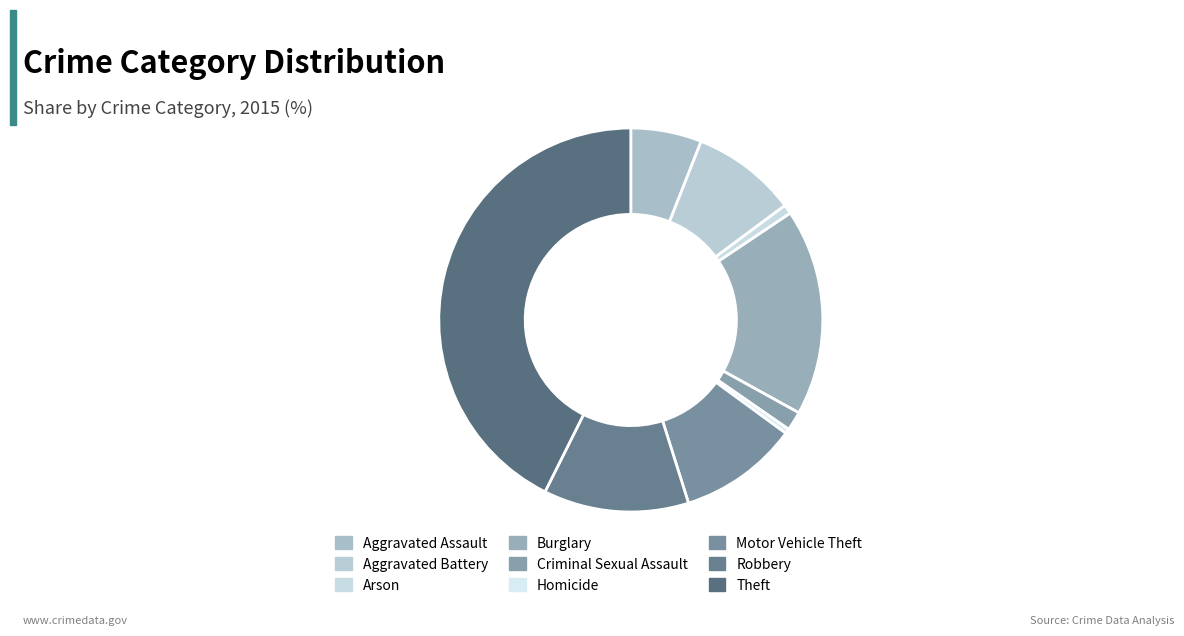

True or false: Aggravated Assault accounts for 1% of the total.

False